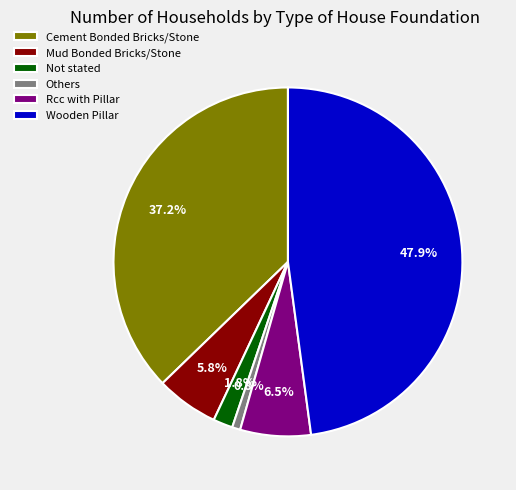

To the nearest percent, what is the average slice percentage?

17%